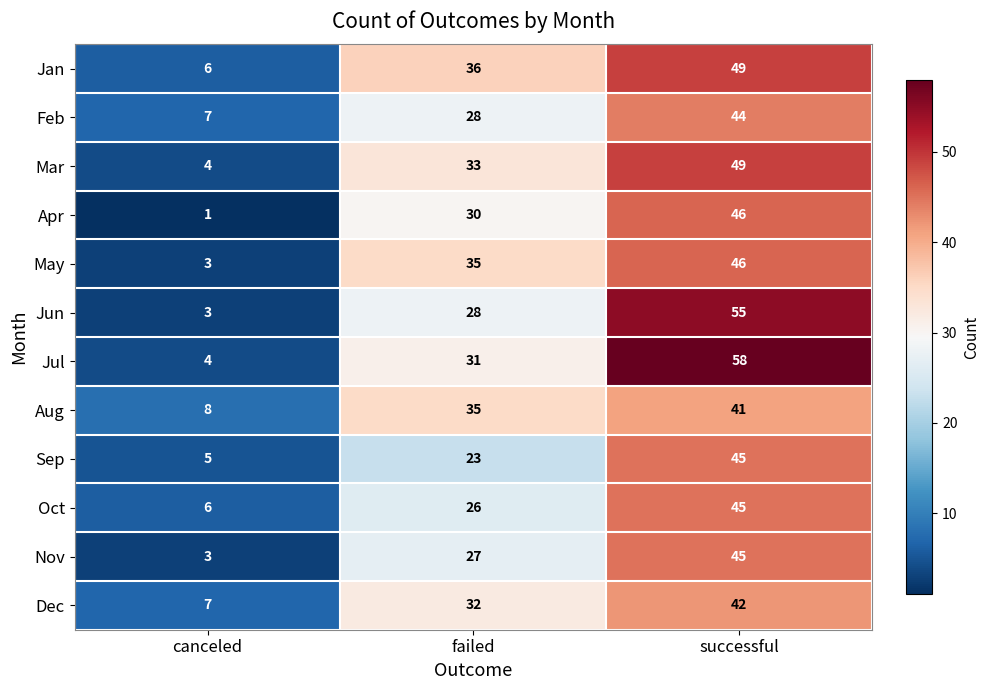

What is the difference between the Apr values at successful and canceled?

45